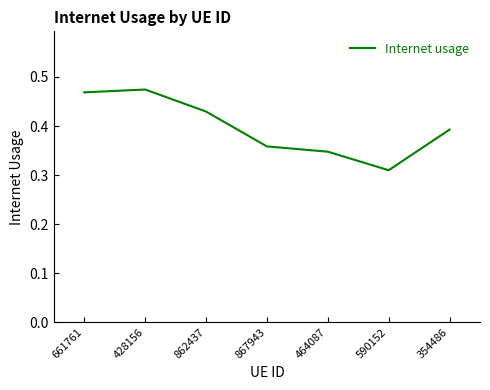

List the labels in order of value, largest first.

428156, 661761, 862437, 354486, 867943, 464087, 590152